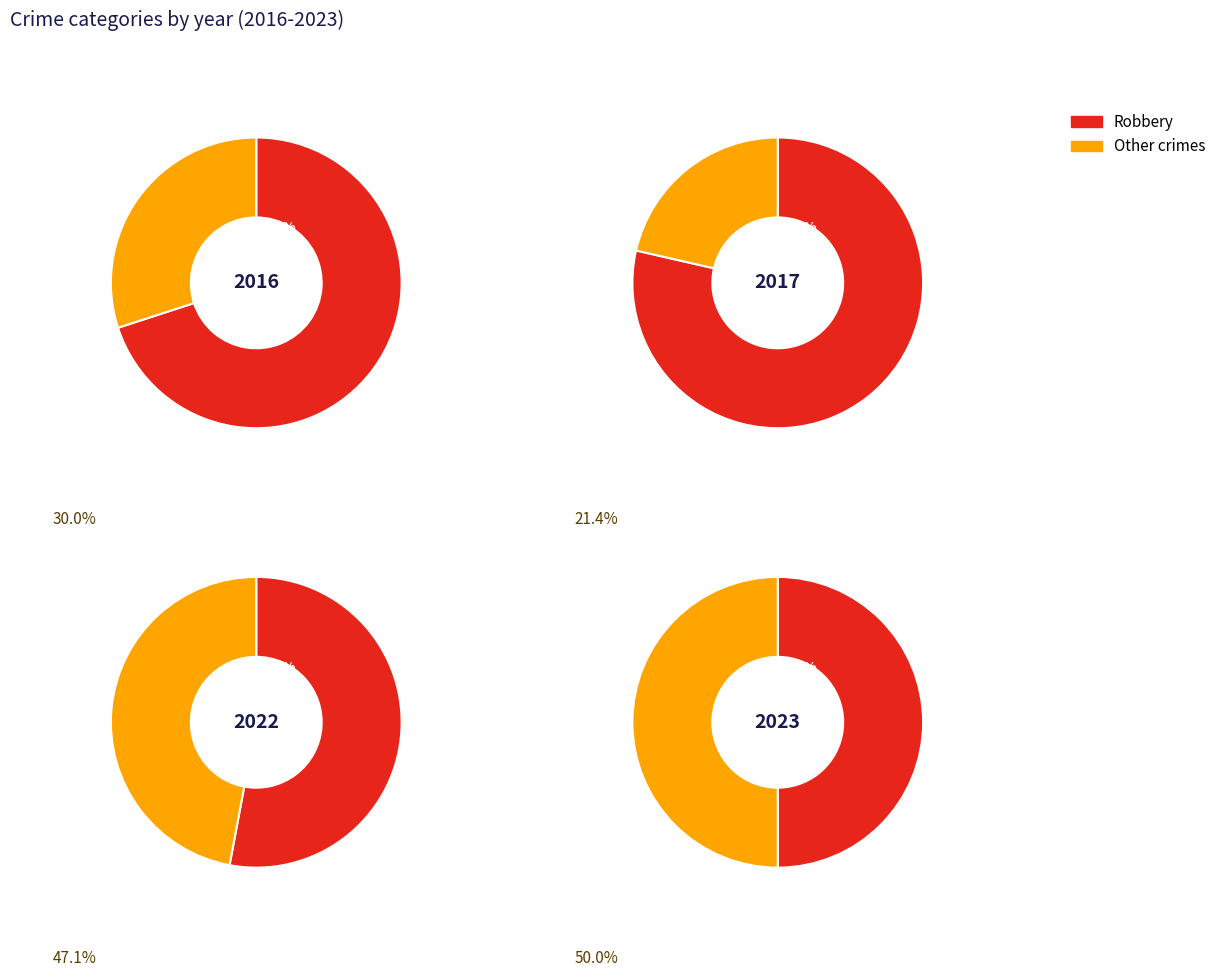

Does 2022 account for over 50% of the chart?

Yes